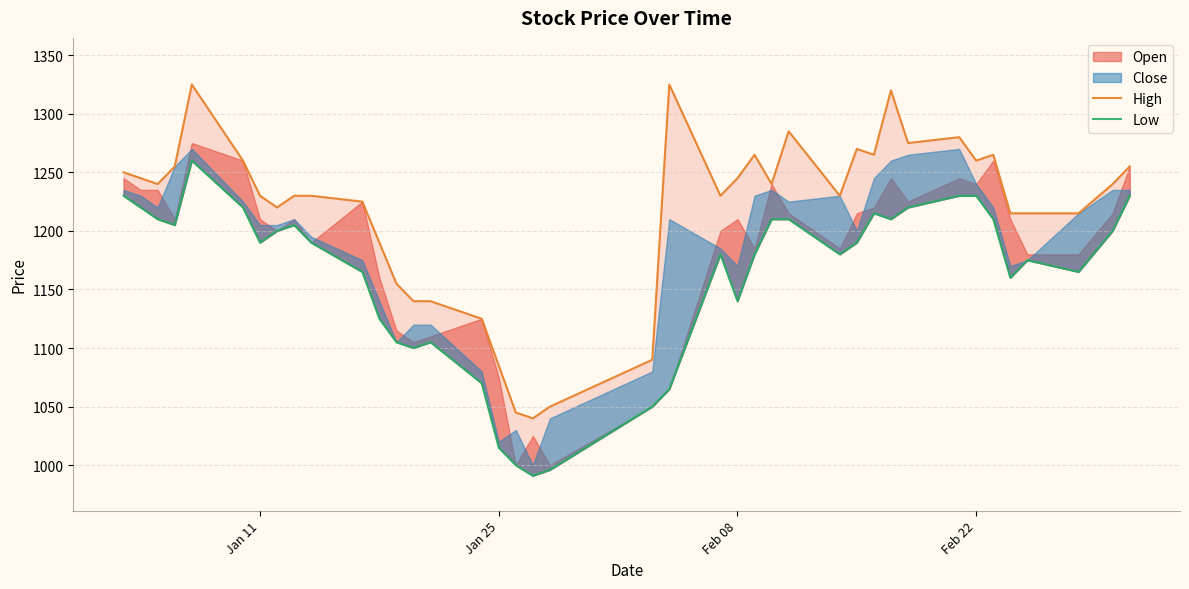

True or false: High has a value of 1648 at 18.

False